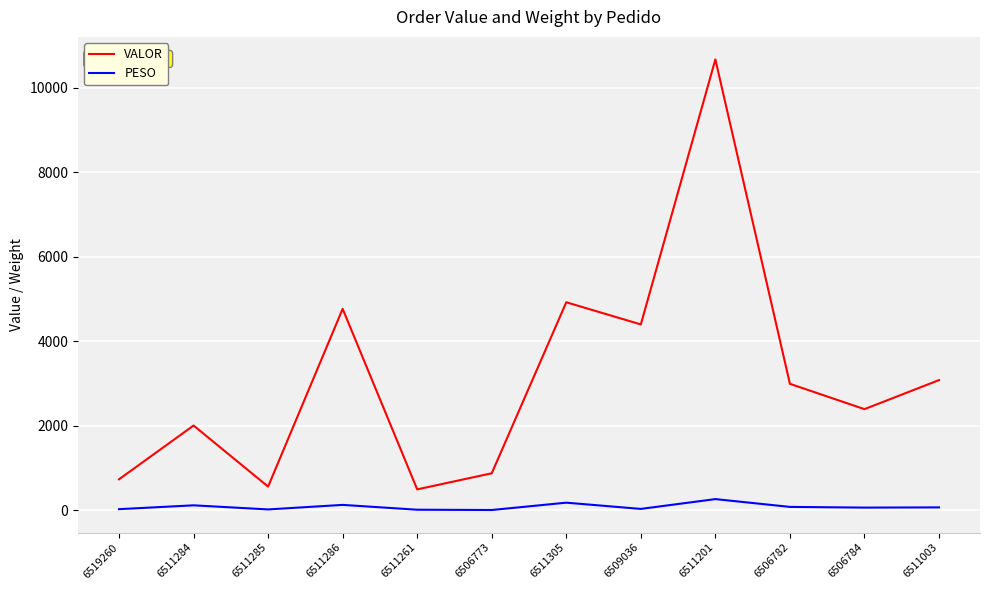

What is the greatest value displayed?

10667.2